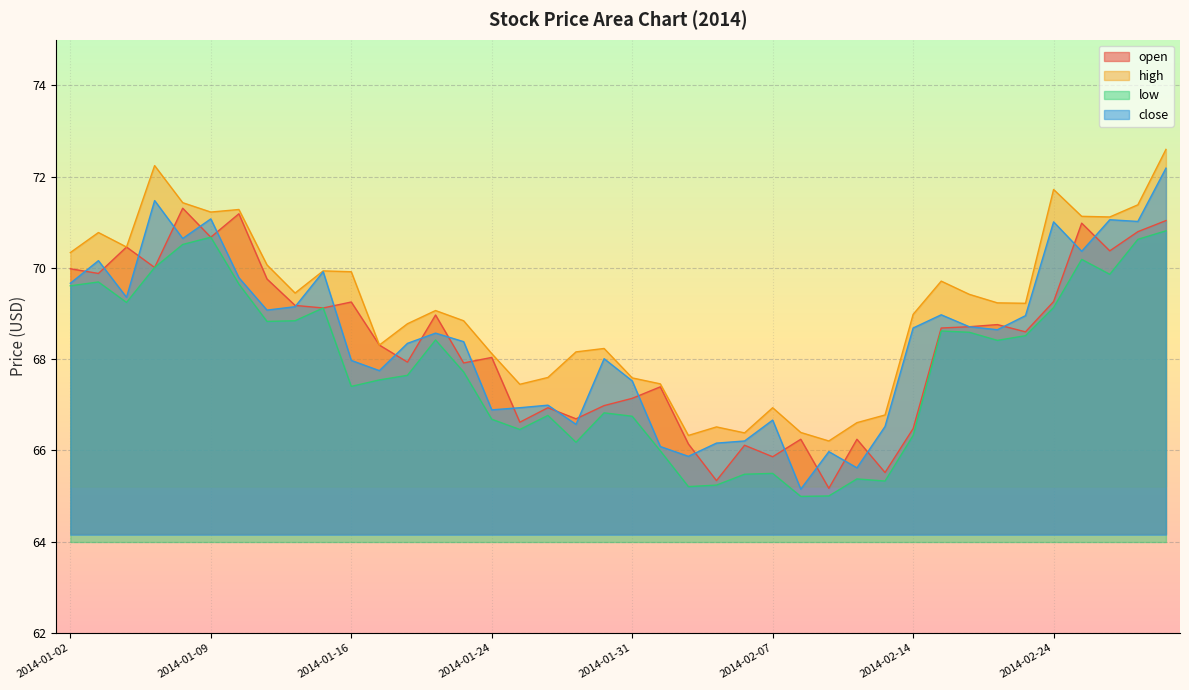

The value of open at 2014-01-30 is 99.0. True or false?

False